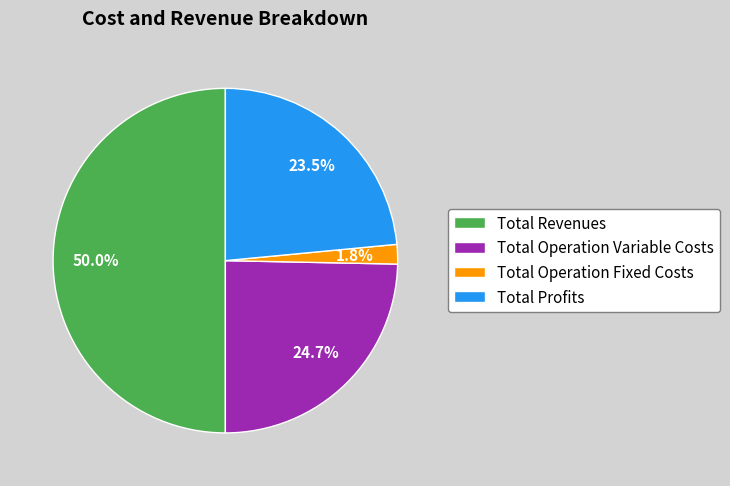

To the nearest percent, what percentage of the pie is Total Operation Fixed Costs?

2%